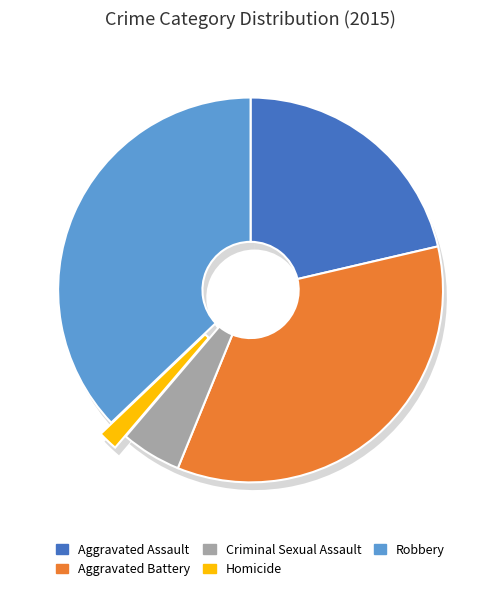

Combined, do Aggravated Battery and Aggravated Assault account for over 50%?

Yes